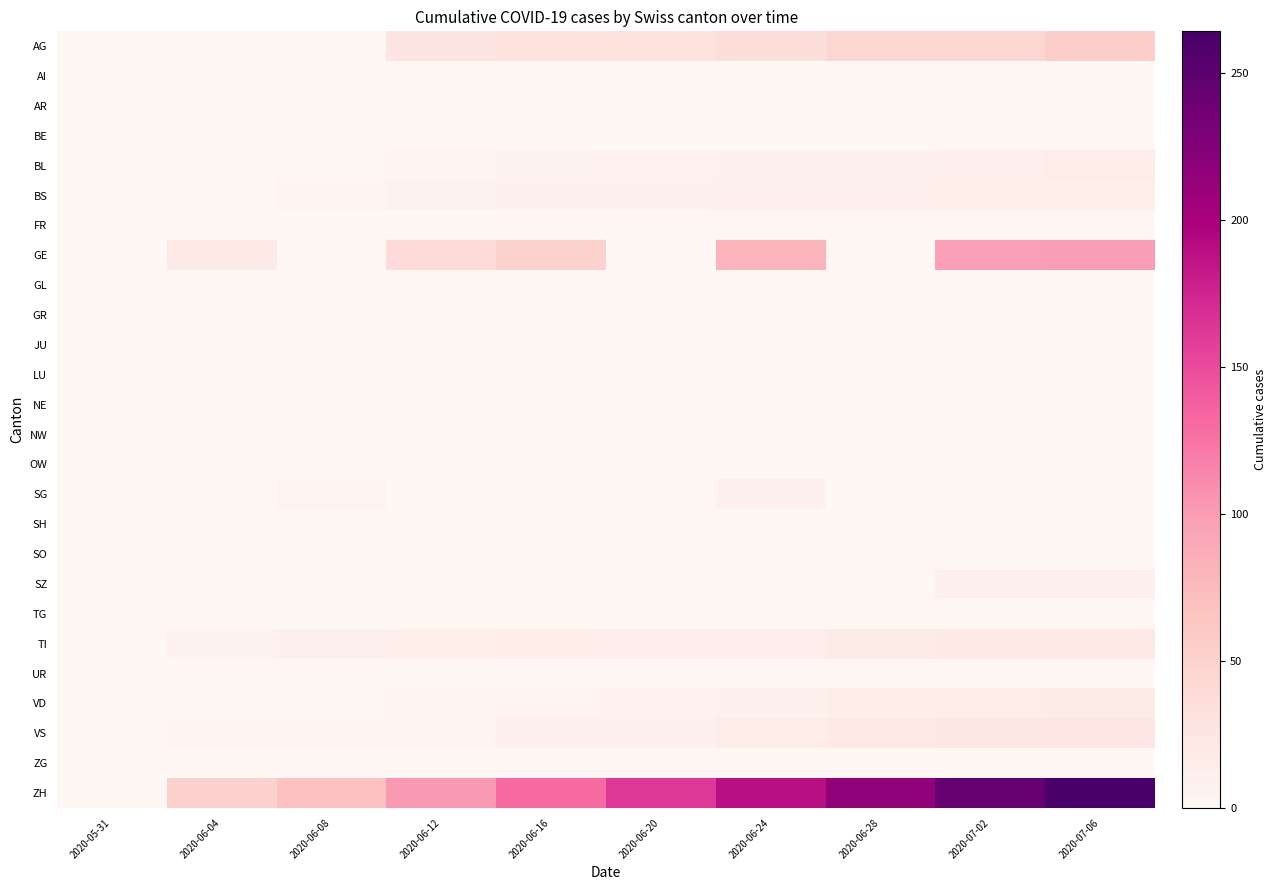

Reading right to left, what are all the values shown in this chart?

AG: 2020-07-06=55	2020-07-02=45	2020-06-28=45	2020-06-24=35	2020-06-20=30	2020-06-16=30	2020-06-12=25	2020-06-08=0	2020-06-04=0	2020-05-31=0
AI: 2020-07-06=0	2020-07-02=0	2020-06-28=0	2020-06-24=0	2020-06-20=0	2020-06-16=0	2020-06-12=0	2020-06-08=0	2020-06-04=0	2020-05-31=0
AR: 2020-07-06=0	2020-07-02=0	2020-06-28=0	2020-06-24=0	2020-06-20=0	2020-06-16=0	2020-06-12=0	2020-06-08=0	2020-06-04=0	2020-05-31=0
BE: 2020-07-06=0	2020-07-02=0	2020-06-28=0	2020-06-24=0	2020-06-20=0	2020-06-16=0	2020-06-12=0	2020-06-08=0	2020-06-04=0	2020-05-31=0
BL: 2020-07-06=16	2020-07-02=11	2020-06-28=10	2020-06-24=9	2020-06-20=8	2020-06-16=7	2020-06-12=5	2020-06-08=2	2020-06-04=0	2020-05-31=0
BS: 2020-07-06=12	2020-07-02=12	2020-06-28=11	2020-06-24=11	2020-06-20=10	2020-06-16=9	2020-06-12=7	2020-06-08=5	2020-06-04=1	2020-05-31=0
FR: 2020-07-06=2	2020-07-02=2	2020-06-28=2	2020-06-24=2	2020-06-20=1	2020-06-16=0	2020-06-12=0	2020-06-08=0	2020-06-04=0	2020-05-31=0
GE: 2020-07-06=99	2020-07-02=98	2020-06-28=0	2020-06-24=81	2020-06-20=0	2020-06-16=50	2020-06-12=39	2020-06-08=0	2020-06-04=20	2020-05-31=0
GL: 2020-07-06=0	2020-07-02=0	2020-06-28=0	2020-06-24=0	2020-06-20=0	2020-06-16=0	2020-06-12=0	2020-06-08=0	2020-06-04=0	2020-05-31=0
GR: 2020-07-06=0	2020-07-02=0	2020-06-28=0	2020-06-24=0	2020-06-20=0	2020-06-16=0	2020-06-12=0	2020-06-08=0	2020-06-04=0	2020-05-31=0
JU: 2020-07-06=0	2020-07-02=0	2020-06-28=0	2020-06-24=0	2020-06-20=0	2020-06-16=0	2020-06-12=0	2020-06-08=0	2020-06-04=0	2020-05-31=0
LU: 2020-07-06=0	2020-07-02=0	2020-06-28=0	2020-06-24=0	2020-06-20=0	2020-06-16=0	2020-06-12=0	2020-06-08=0	2020-06-04=0	2020-05-31=0
NE: 2020-07-06=0	2020-07-02=0	2020-06-28=0	2020-06-24=0	2020-06-20=0	2020-06-16=0	2020-06-12=0	2020-06-08=0	2020-06-04=0	2020-05-31=0
NW: 2020-07-06=0	2020-07-02=0	2020-06-28=0	2020-06-24=0	2020-06-20=0	2020-06-16=0	2020-06-12=0	2020-06-08=0	2020-06-04=0	2020-05-31=0
OW: 2020-07-06=0	2020-07-02=0	2020-06-28=0	2020-06-24=0	2020-06-20=0	2020-06-16=0	2020-06-12=0	2020-06-08=0	2020-06-04=0	2020-05-31=0
SG: 2020-07-06=0	2020-07-02=0	2020-06-28=0	2020-06-24=9	2020-06-20=0	2020-06-16=0	2020-06-12=0	2020-06-08=6	2020-06-04=0	2020-05-31=0
SH: 2020-07-06=0	2020-07-02=0	2020-06-28=0	2020-06-24=0	2020-06-20=0	2020-06-16=0	2020-06-12=0	2020-06-08=0	2020-06-04=0	2020-05-31=0
SO: 2020-07-06=0	2020-07-02=0	2020-06-28=0	2020-06-24=0	2020-06-20=0	2020-06-16=0	2020-06-12=0	2020-06-08=0	2020-06-04=0	2020-05-31=0
SZ: 2020-07-06=9	2020-07-02=9	2020-06-28=1	2020-06-24=1	2020-06-20=1	2020-06-16=0	2020-06-12=0	2020-06-08=0	2020-06-04=0	2020-05-31=0
TG: 2020-07-06=1	2020-07-02=1	2020-06-28=1	2020-06-24=1	2020-06-20=1	2020-06-16=0	2020-06-12=0	2020-06-08=0	2020-06-04=0	2020-05-31=0
TI: 2020-07-06=20	2020-07-02=20	2020-06-28=17	2020-06-24=14	2020-06-20=14	2020-06-16=13	2020-06-12=12	2020-06-08=10	2020-06-04=7	2020-05-31=0
UR: 2020-07-06=0	2020-07-02=0	2020-06-28=0	2020-06-24=0	2020-06-20=0	2020-06-16=0	2020-06-12=0	2020-06-08=0	2020-06-04=0	2020-05-31=0
VD: 2020-07-06=17	2020-07-02=15	2020-06-28=13	2020-06-24=10	2020-06-20=8	2020-06-16=6	2020-06-12=3	2020-06-08=2	2020-06-04=2	2020-05-31=0
VS: 2020-07-06=24	2020-07-02=22	2020-06-28=18	2020-06-24=16	2020-06-20=10	2020-06-16=9	2020-06-12=6	2020-06-08=5	2020-06-04=5	2020-05-31=0
ZG: 2020-07-06=0	2020-07-02=0	2020-06-28=0	2020-06-24=0	2020-06-20=0	2020-06-16=0	2020-06-12=0	2020-06-08=0	2020-06-04=0	2020-05-31=0
ZH: 2020-07-06=264	2020-07-02=244	2020-06-28=216	2020-06-24=189	2020-06-20=162	2020-06-16=130	2020-06-12=103	2020-06-08=69	2020-06-04=51	2020-05-31=0